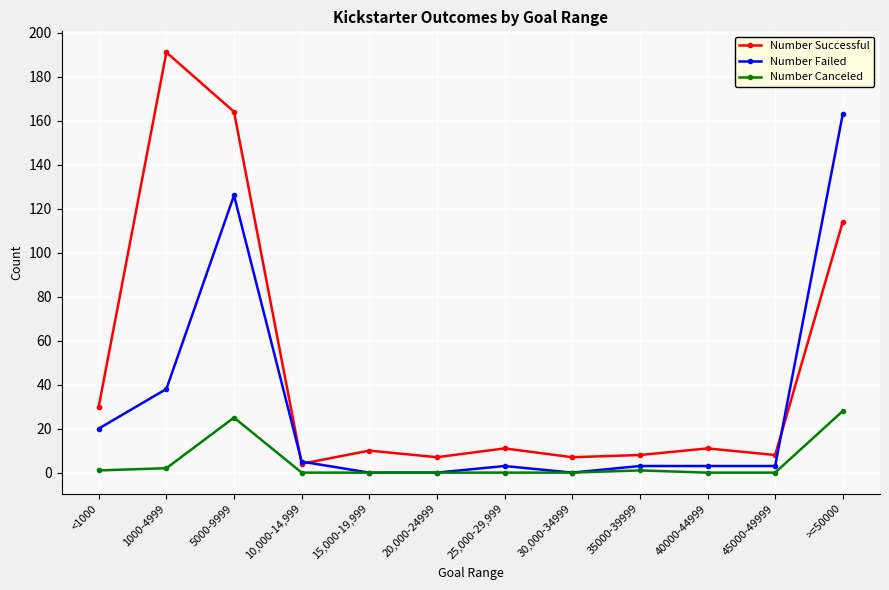

List the series in order of their peak value, highest first.

Number Successful, Number Failed, Number Canceled